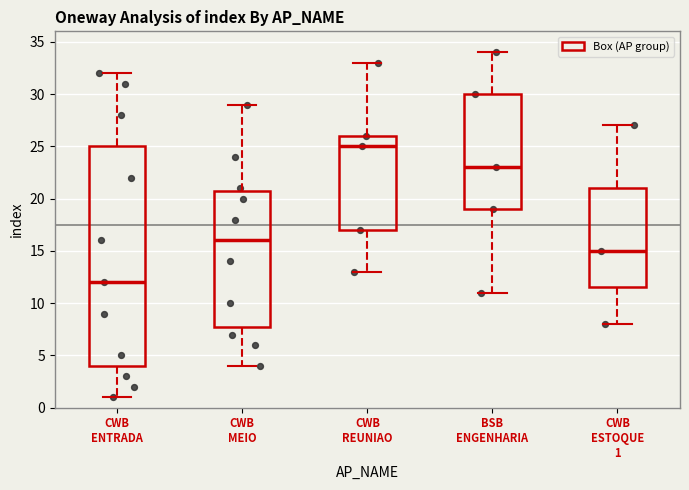

Reading left to right, read every box against the y-axis: the position of its median line, the range the box covers, and the ends of its whiskers. The values are not printed on the chart, so give them approximately, as read against the axis.

CWB ENTRADA: median 12.0, box 4.0 to 25.0, whiskers 1.0 to 32.0
CWB MEIO: median 16.0, box 8.0 to 21.0, whiskers 4.0 to 29.0
CWB REUNIAO: median 25.0, box 17.0 to 26.0, whiskers 13.0 to 33.0
BSB ENGENHARIA: median 23.0, box 19.0 to 30.0, whiskers 11.0 to 34.0
CWB ESTOQUE 1: median 15.0, box 11.5 to 21.0, whiskers 8.0 to 27.0